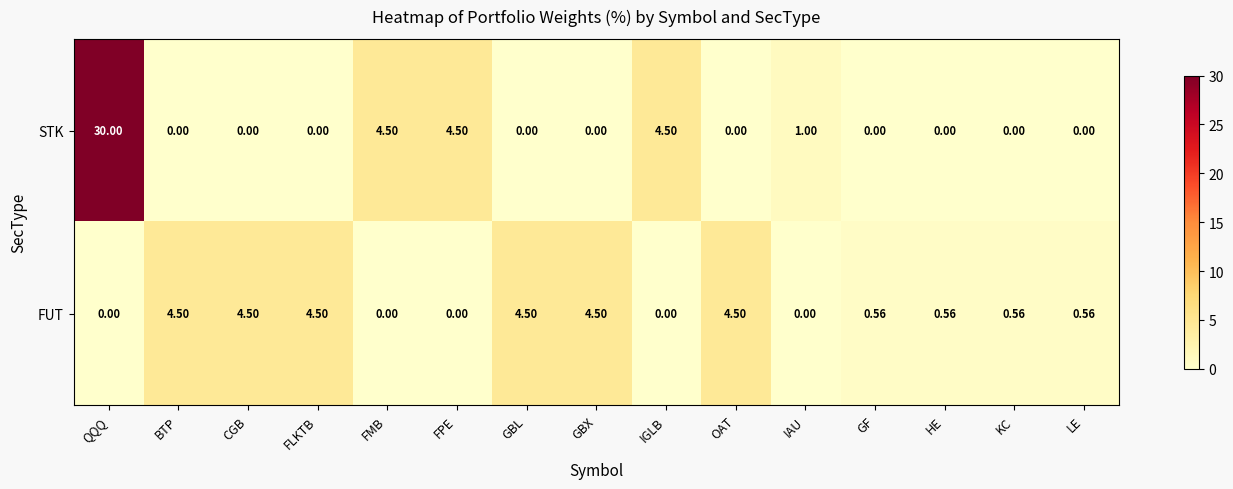

At which category does the chart reach its peak across all series?

QQQ